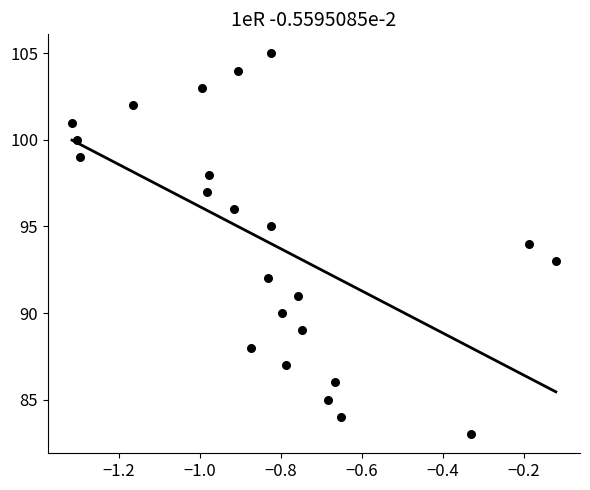

What is the range of Y values (max minus min)?

22